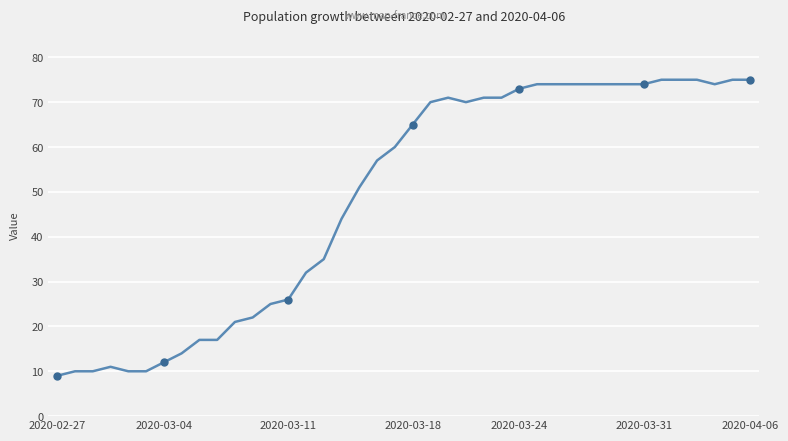

What is the smallest value displayed?

9